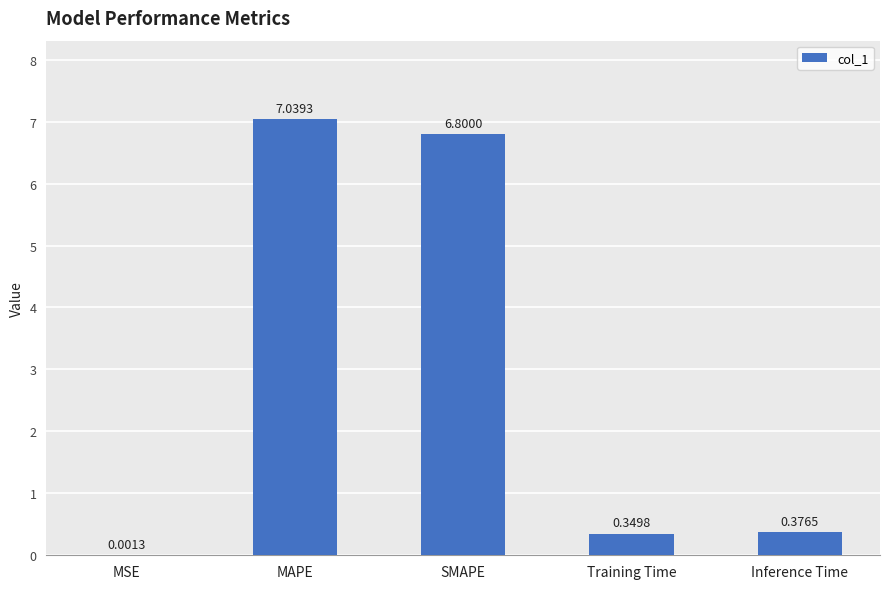

Between MAPE and Inference Time, which is larger?

MAPE